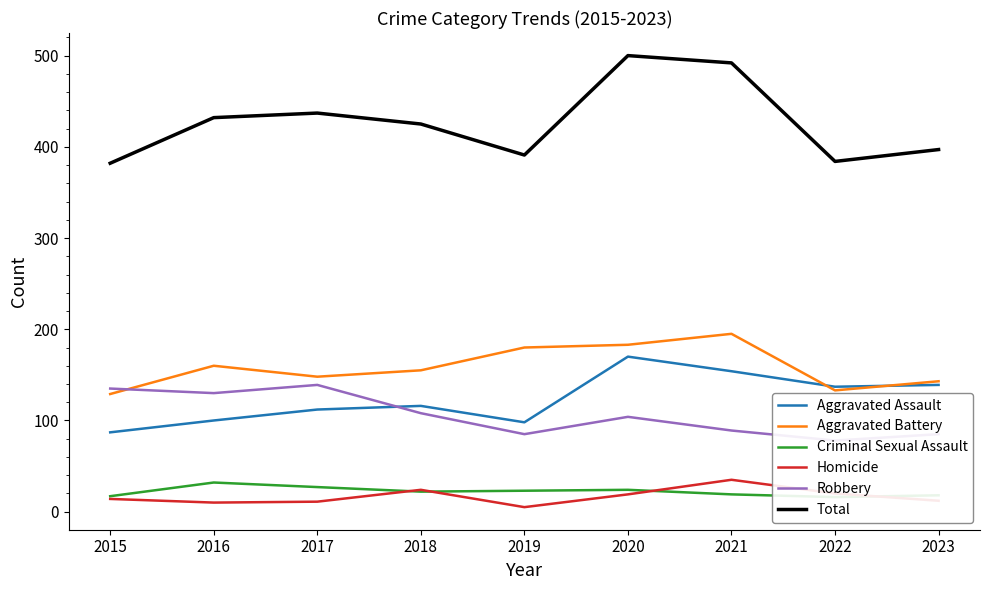

What are all the series names shown in the legend?

Aggravated Assault, Aggravated Battery, Criminal Sexual Assault, Homicide, Robbery, Total